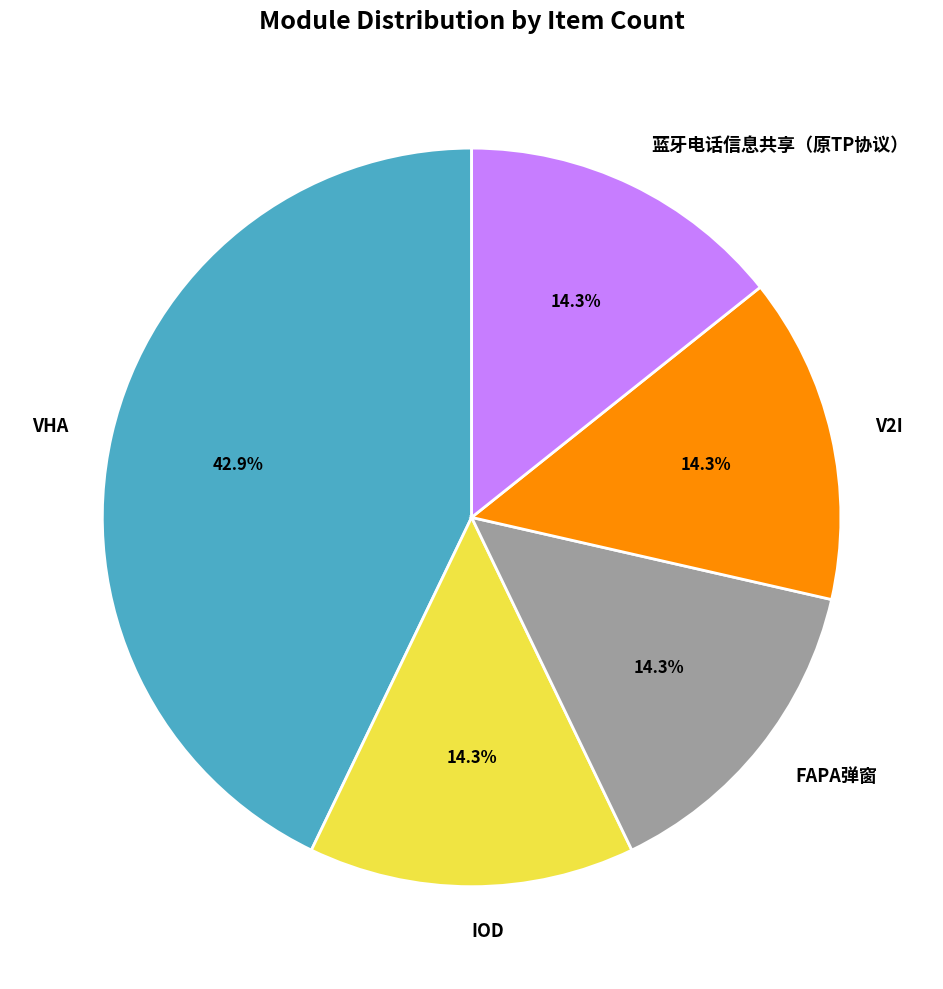

The IOD slice represents 14% of the pie. True or false?

True